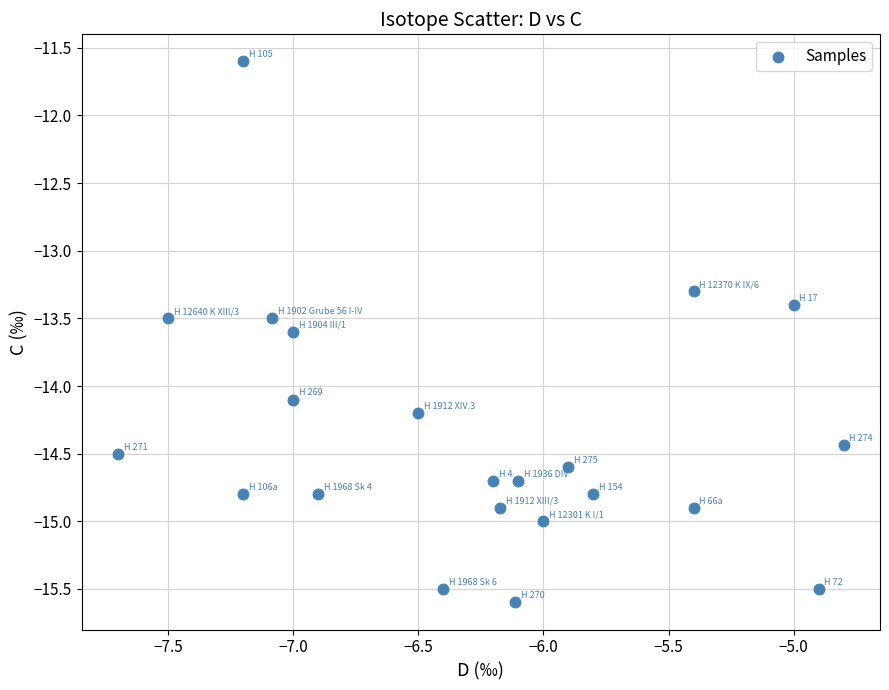

What is the range of X values (max minus min)?

2.9